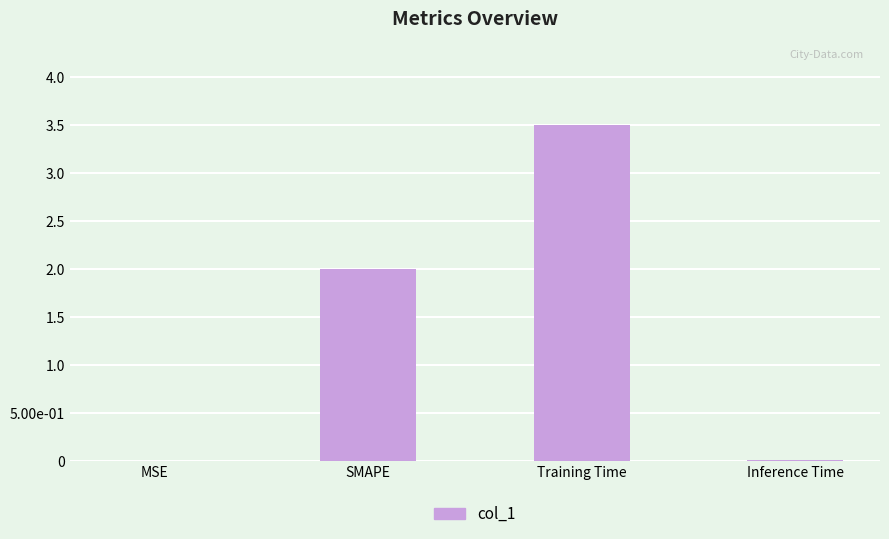

Are the bars horizontal?

No